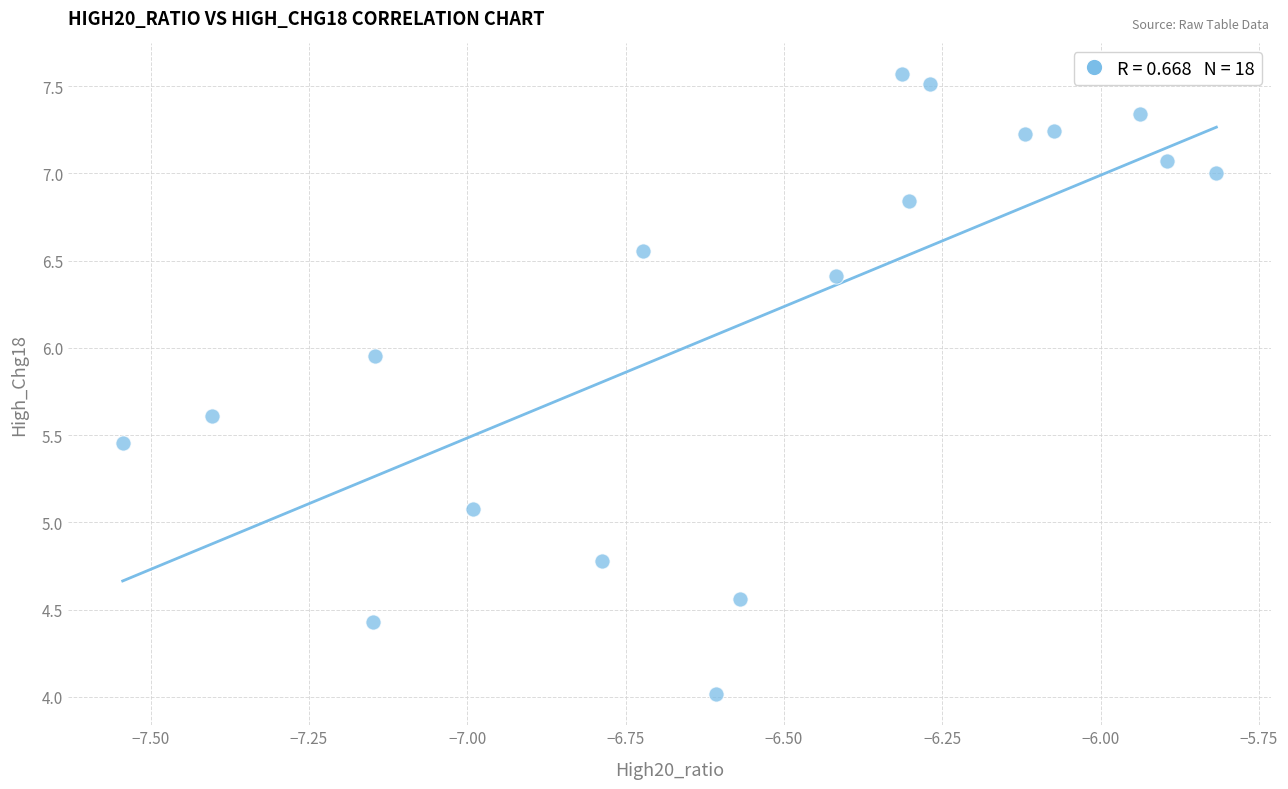

What is the range of X values (max minus min)?

1.7